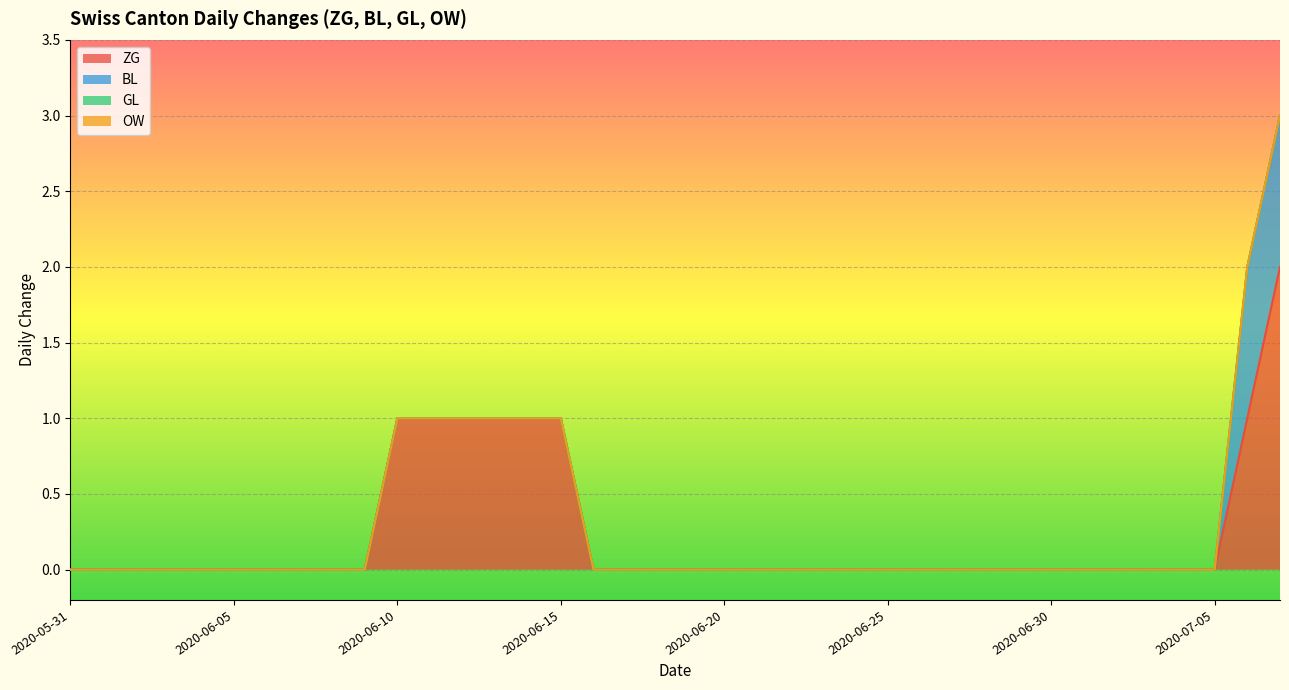

What is the label of the 32nd point from the right?

2020-06-06